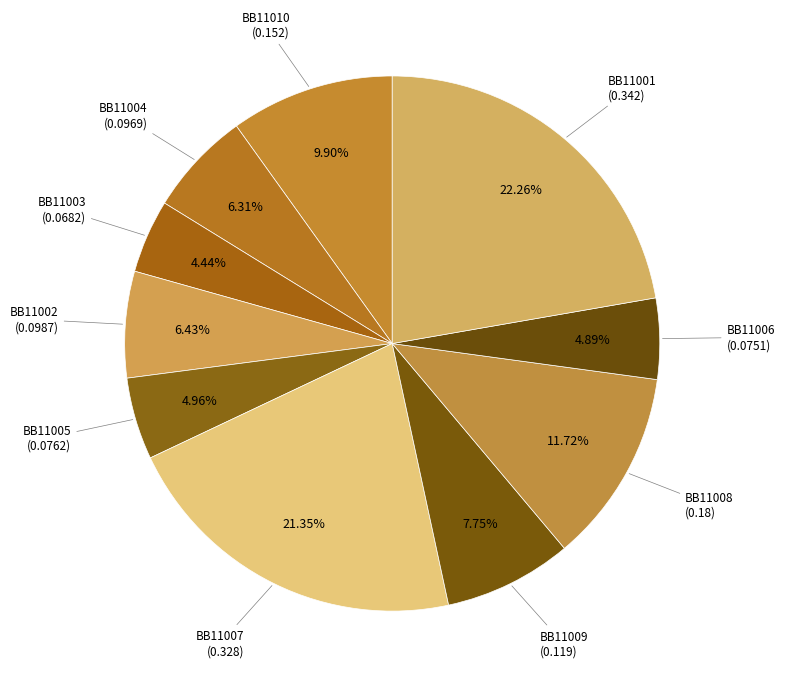

Is there any slice that represents more than half of the pie?

No